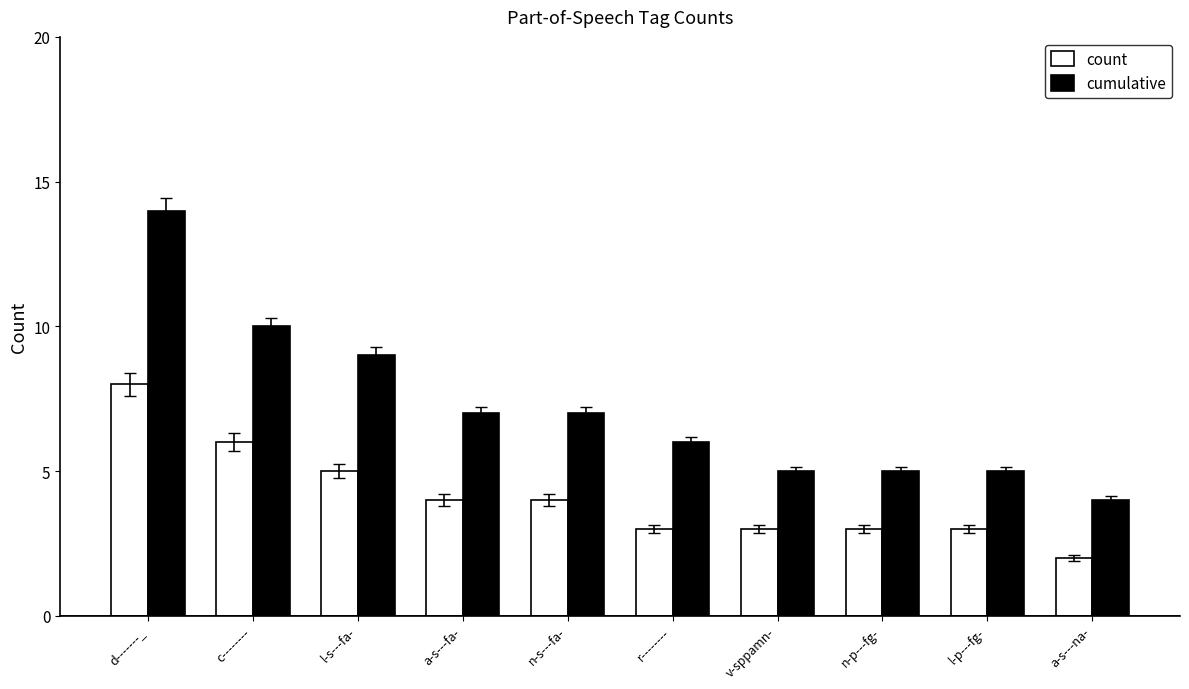

What is the average value of the cumulative series?

7